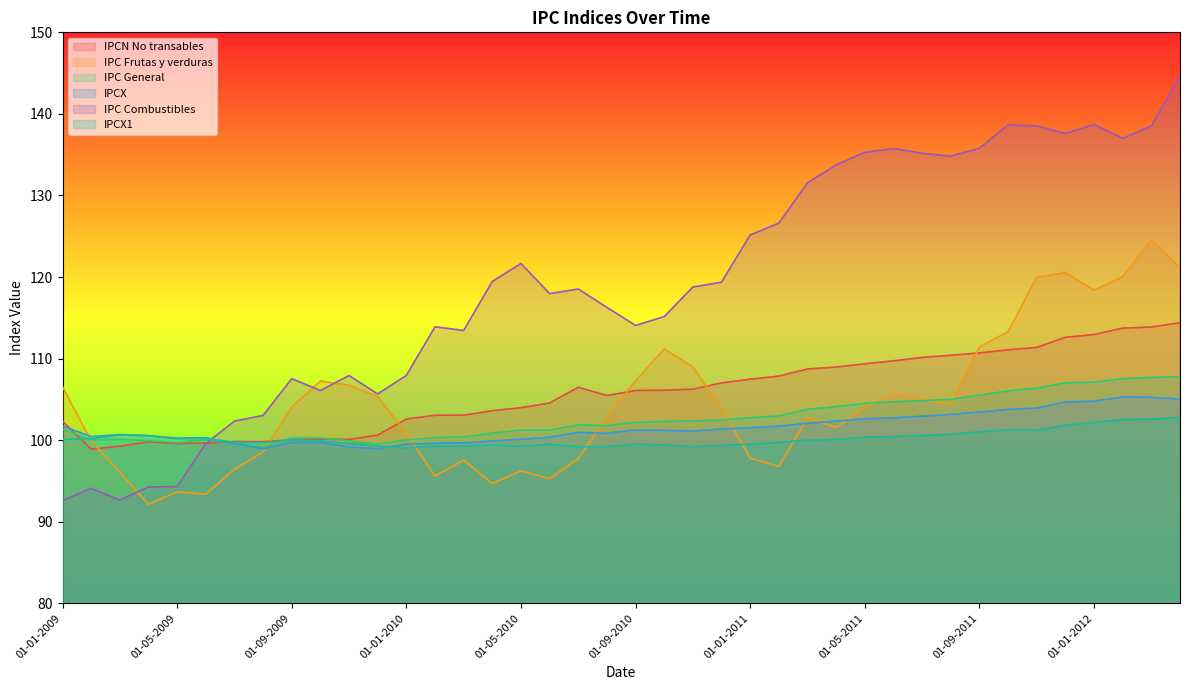

True or false: IPC Combustibles and IPC General cross at least once.

True